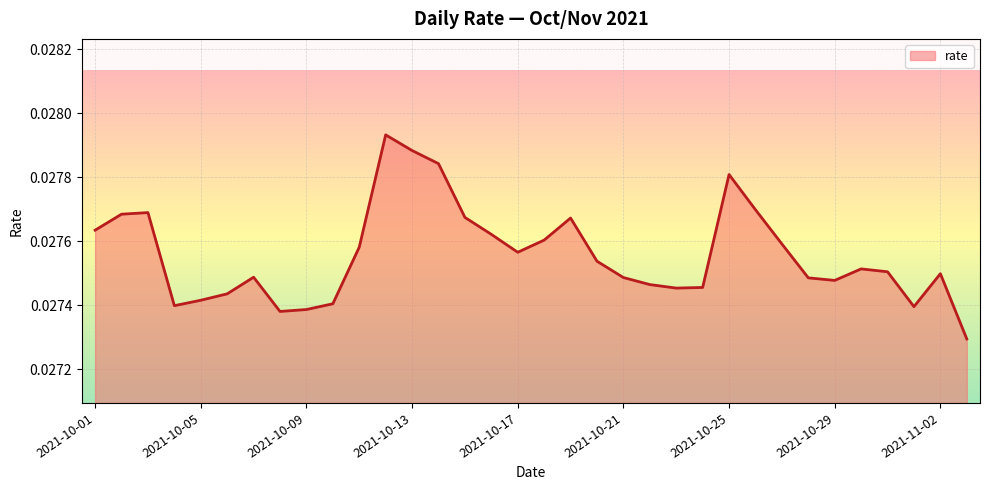

Does the chart display data point markers on the line(s)?

No